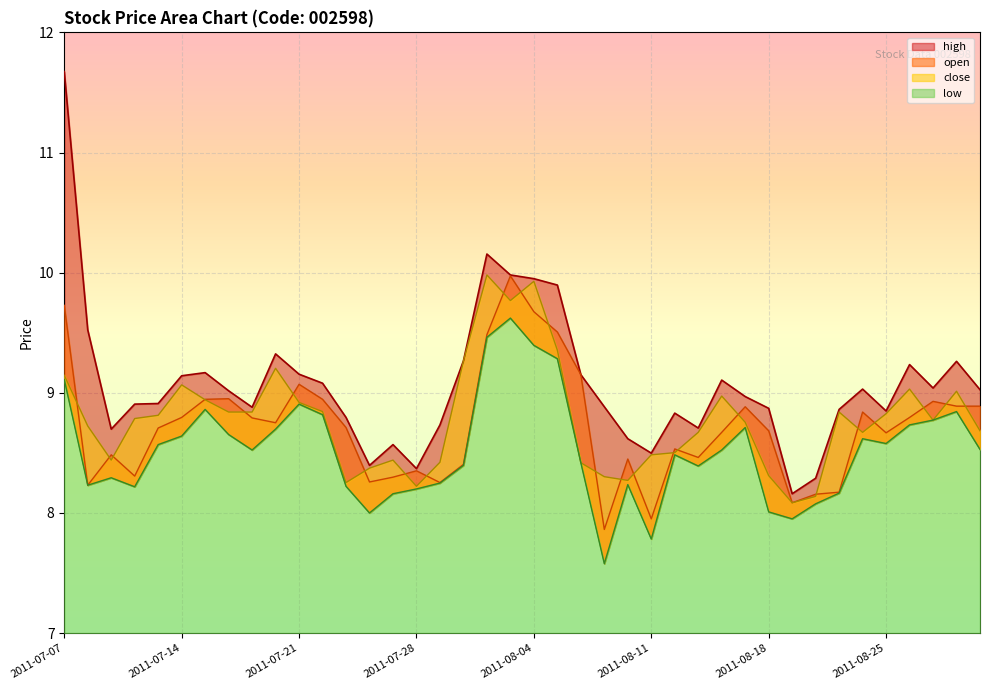

True or false: close and low cross at least once.

False